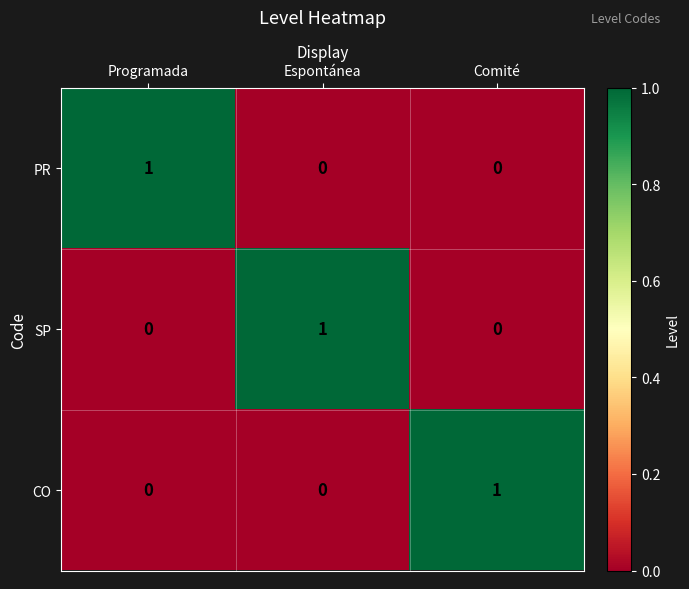

How many series are shown in this chart?

3